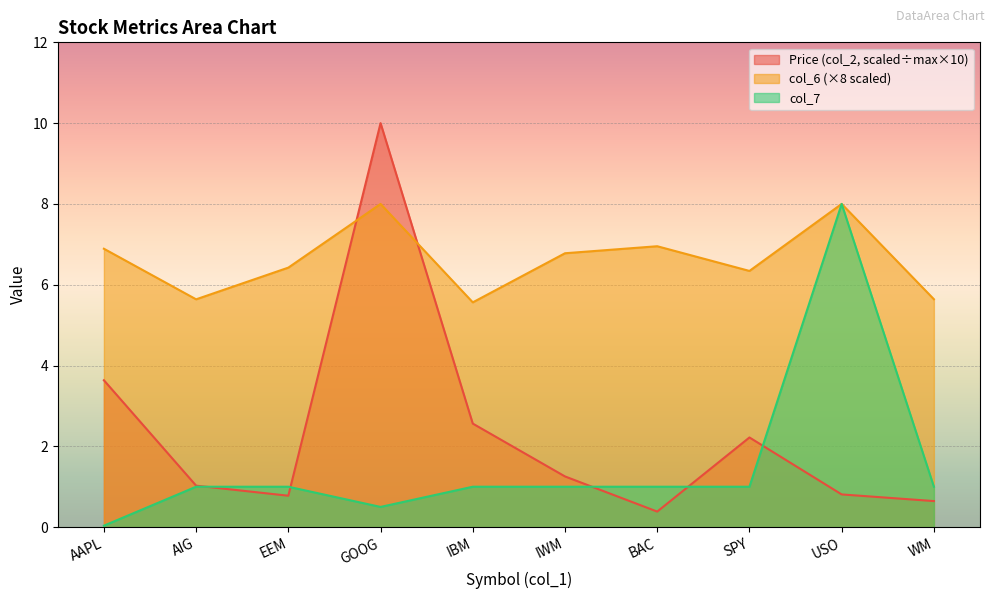

What position from the left is IWM?

6